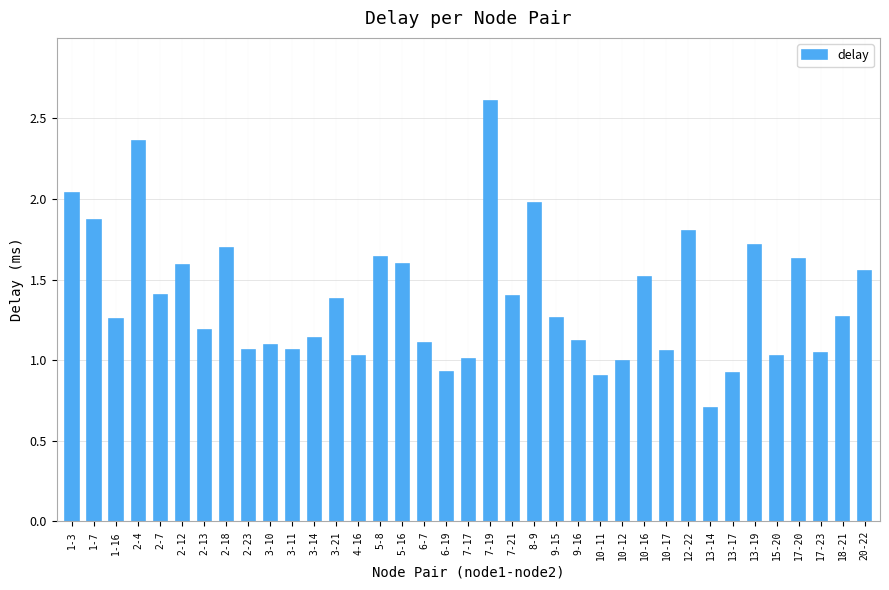

The value at 5-8 is 1.6. True or false?

True